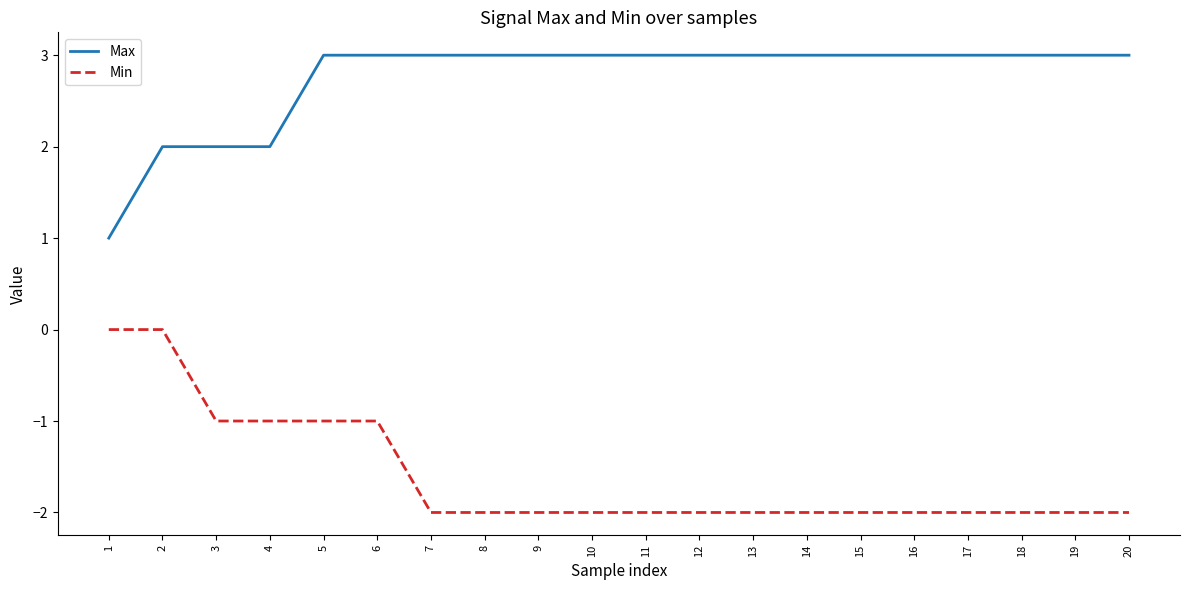

What is the difference between the second highest and second lowest values in the Max series?

1